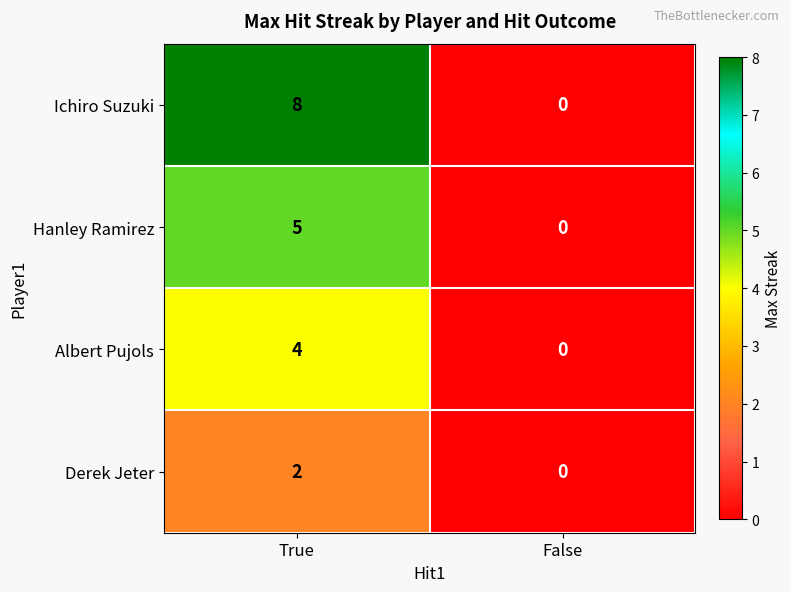

What is the average value of the Ichiro Suzuki series?

4